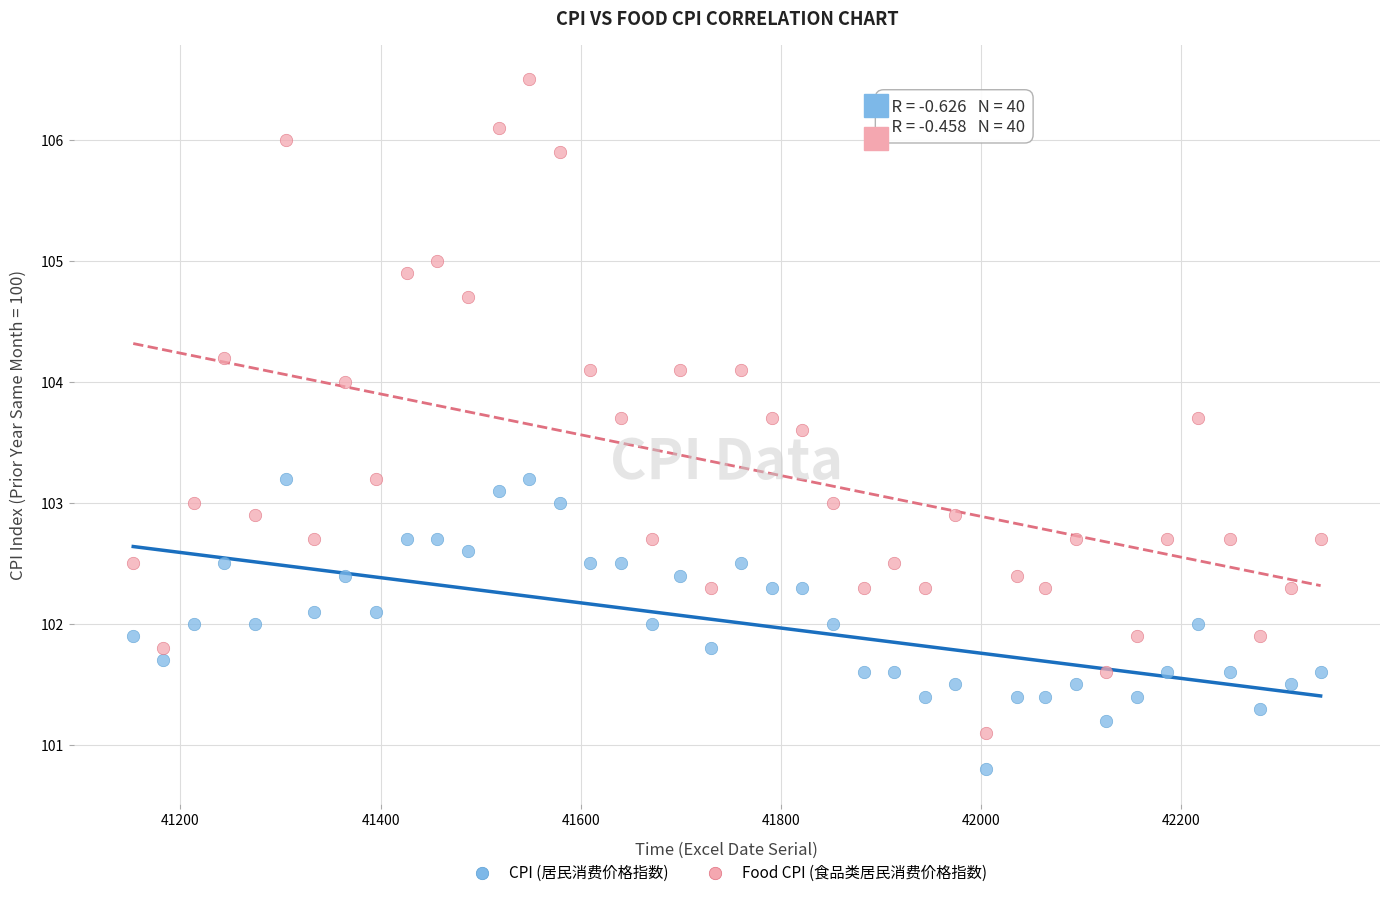

Which series reaches the minimum Y coordinate?

CPI (居民消费价格指数)